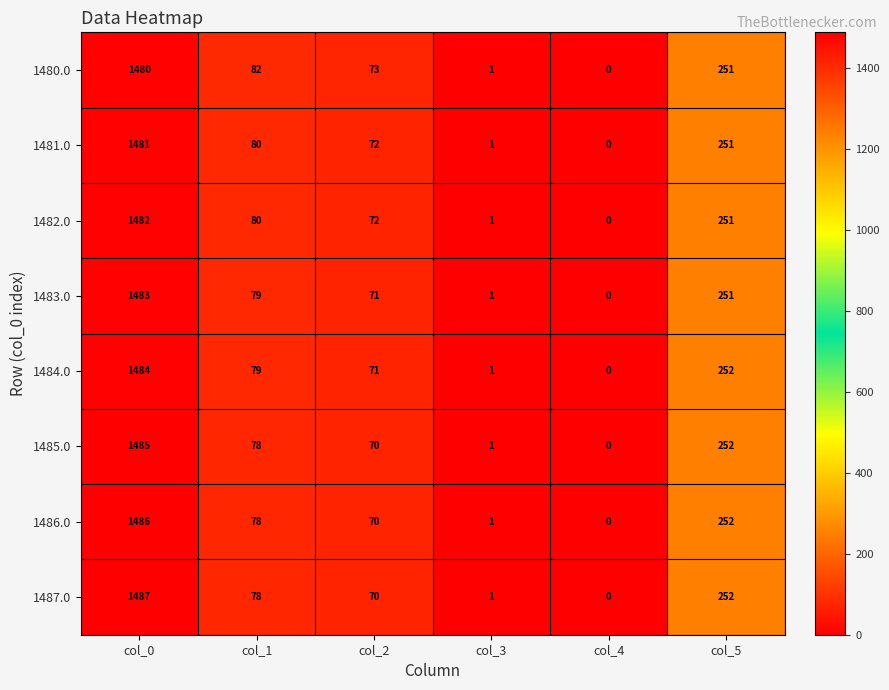

The value of 1485.0 at col_1 is 78. True or false?

True